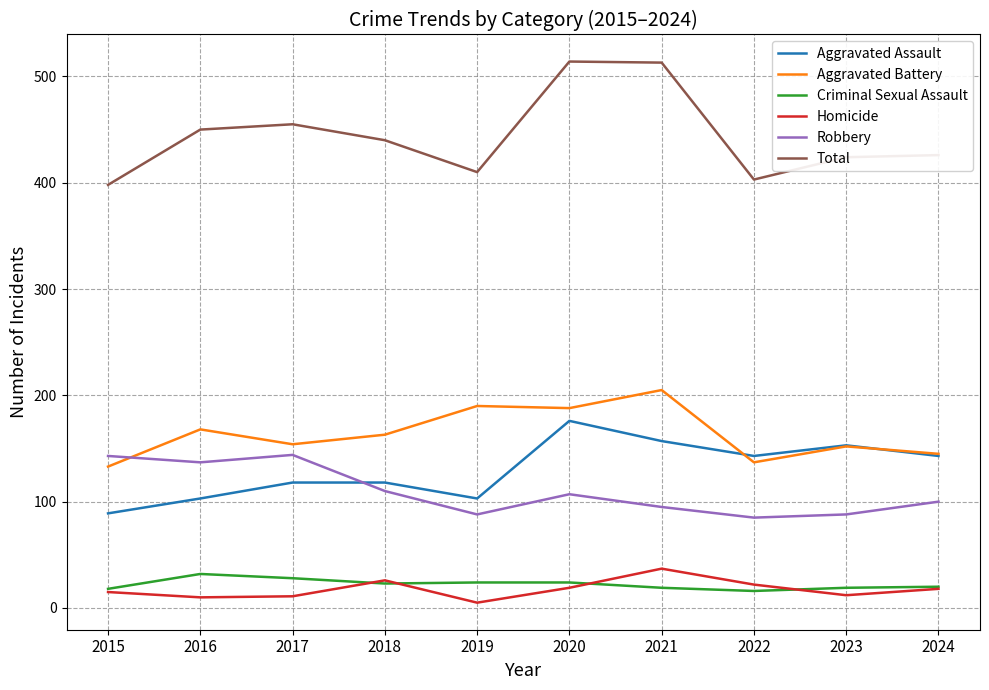

Count the number of data series in this chart.

6